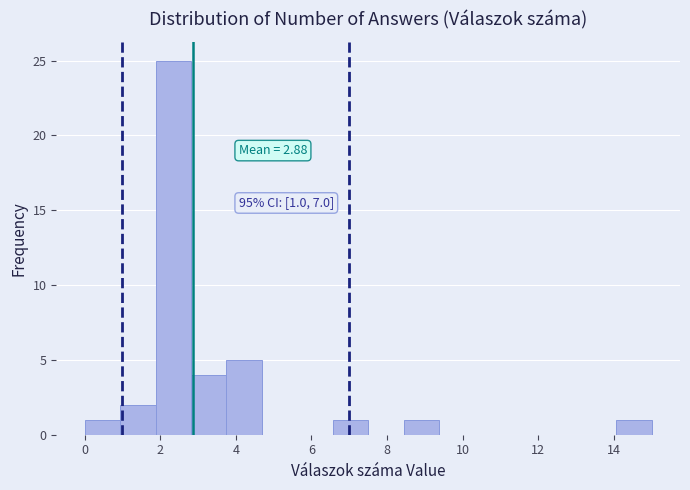

Which range on the x-axis has the tallest bar?

1.8 to 2.8